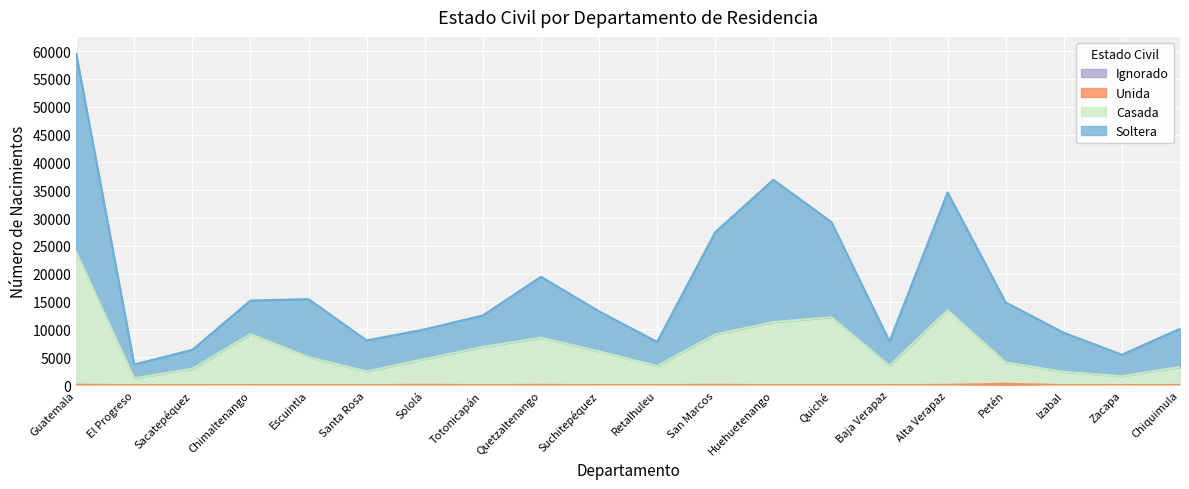

True or false: Soltera and Unida cross at least once.

False